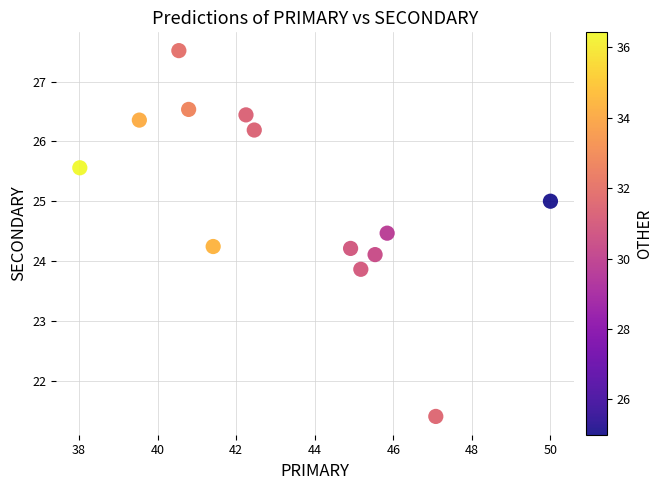

What is the range of X values (max minus min)?

12.0